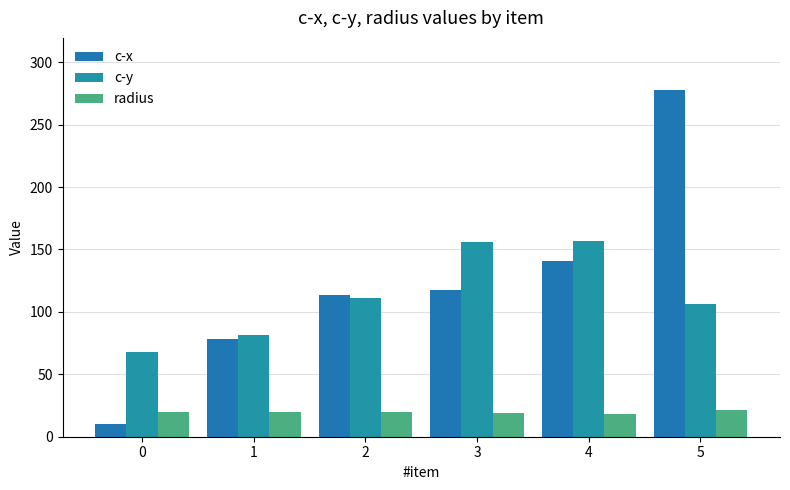

Reading right to left, list all the values displayed in this chart.

c-x: 5=277.8	4=140.6	3=117.5	2=113.9	1=78.1	0=10.3
c-y: 5=106.4	4=156.7	3=155.8	2=110.8	1=81.7	0=67.8
radius: 5=21.8	4=17.9	3=19.2	2=20.1	1=20.1	0=19.8